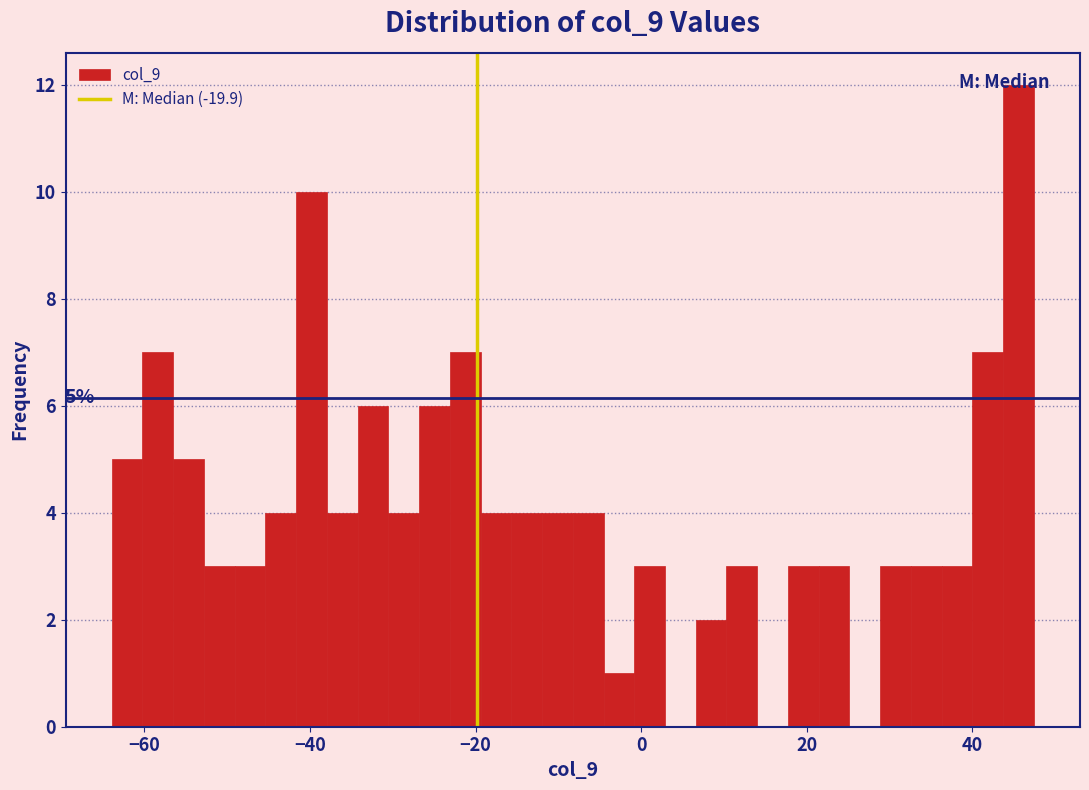

Read against the x-axis, roughly where is the centre of the tallest bar?

46